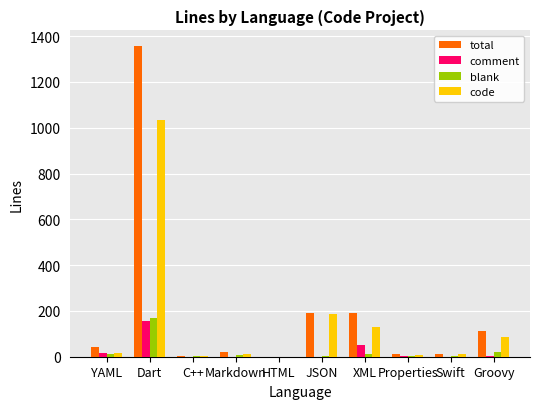

Between Dart and XML, which series saw the biggest shift?

total